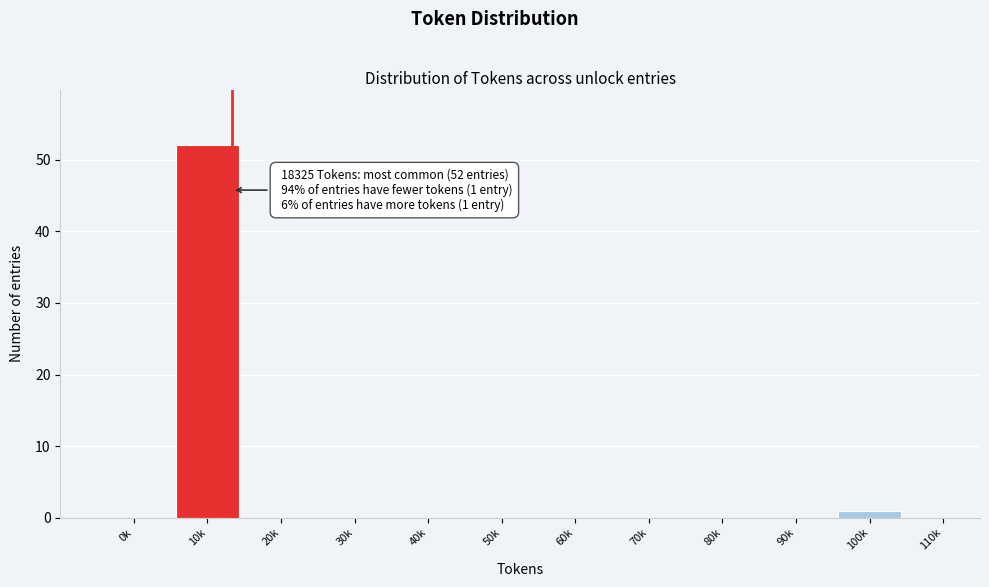

Reading left to right, list all the values displayed in this chart.

0k=0	10k=52	20k=0	30k=0	40k=0	50k=0	60k=0	70k=0	80k=0	90k=0	100k=1	110k=0